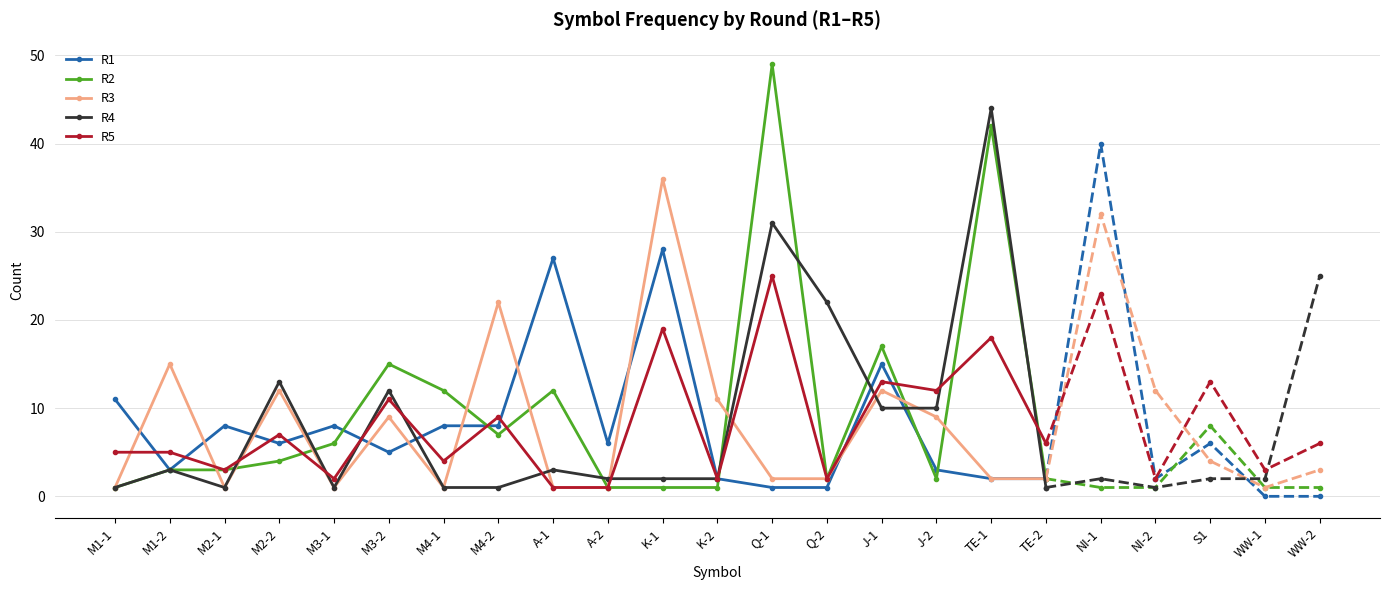

The value of R3 at TE-2 is 3. True or false?

False